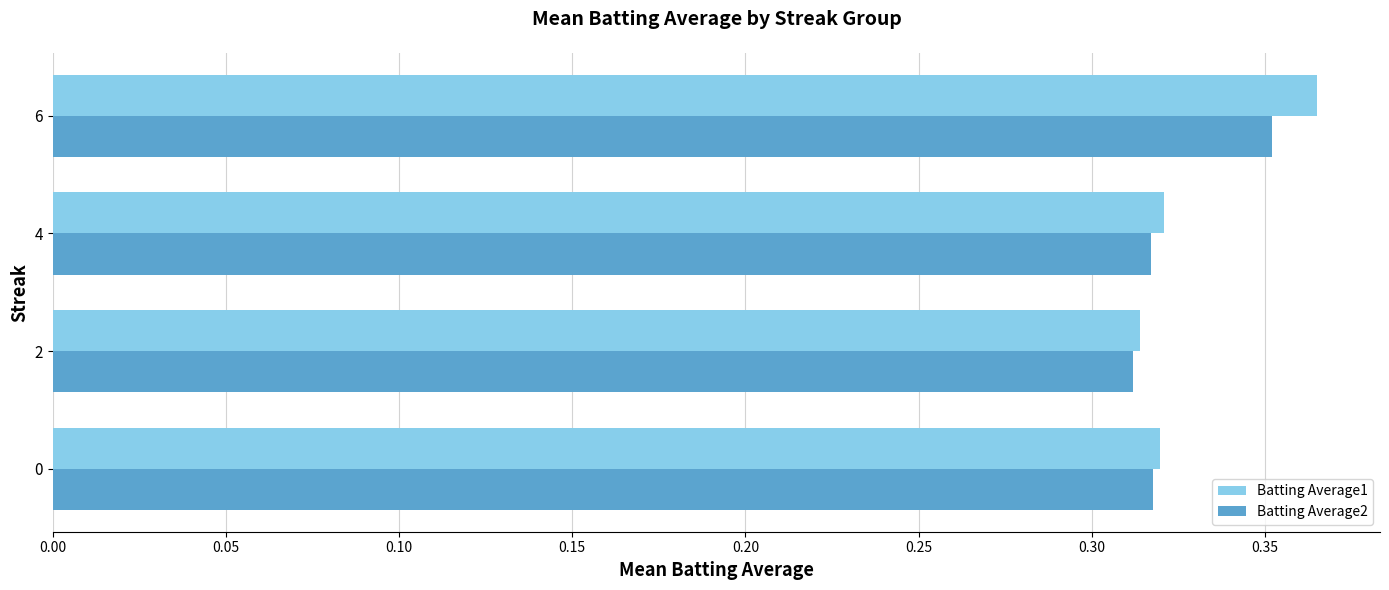

What is the sum of the Batting Average1 values at 6 and 2?

0.7